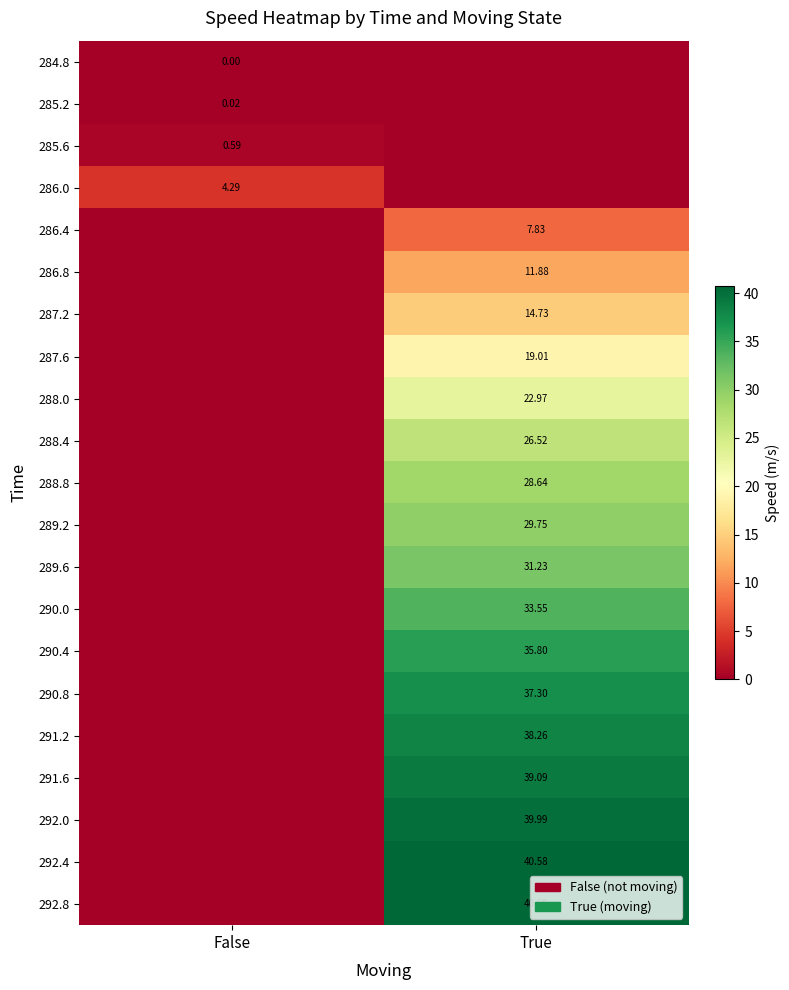

Is the value of 292.0 at True greater than the value of 289.2 at True?

Yes